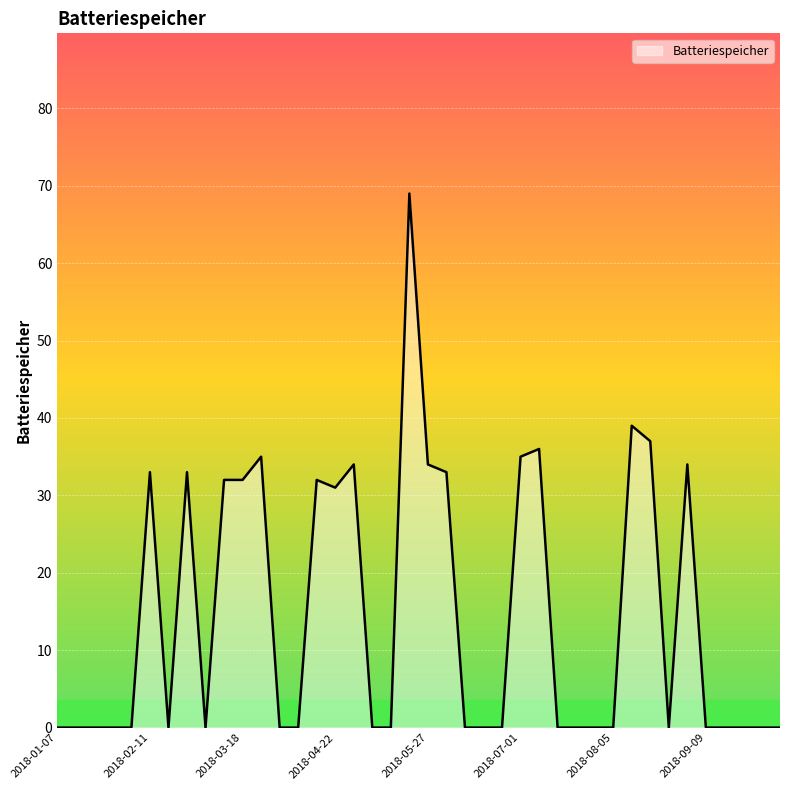

What is the difference between the maximum and minimum values?

69